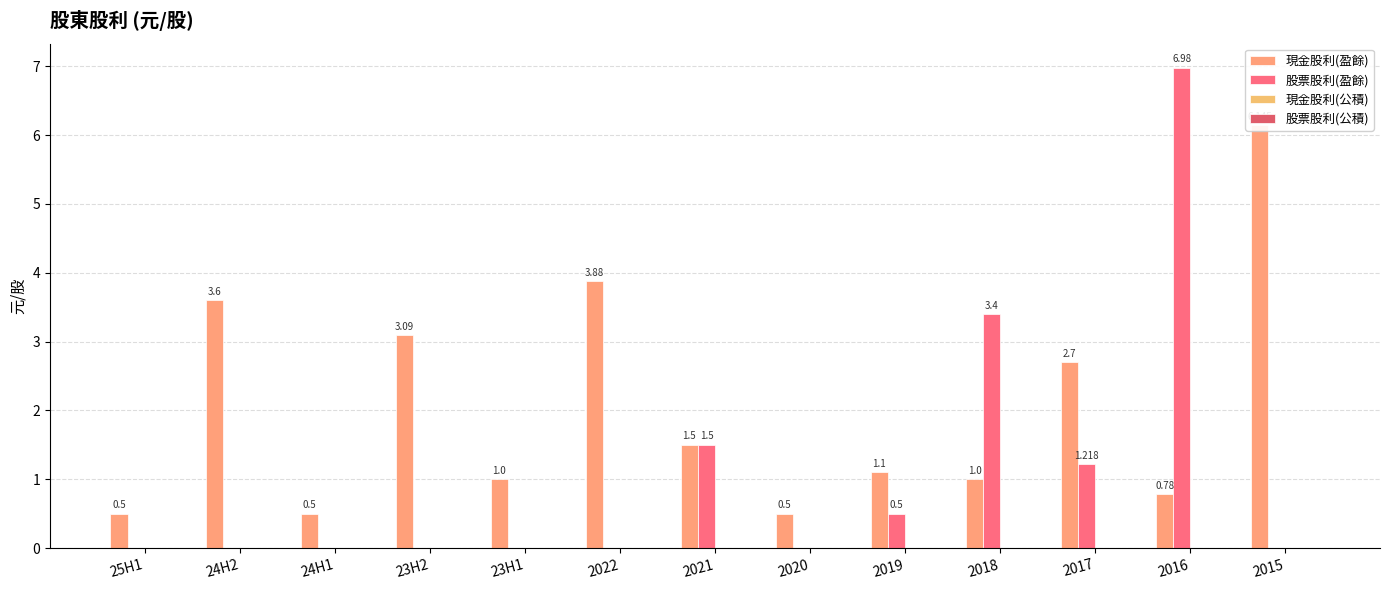

True or false: 現金股利(盈餘) has a value of 0.5 at 25H1.

True